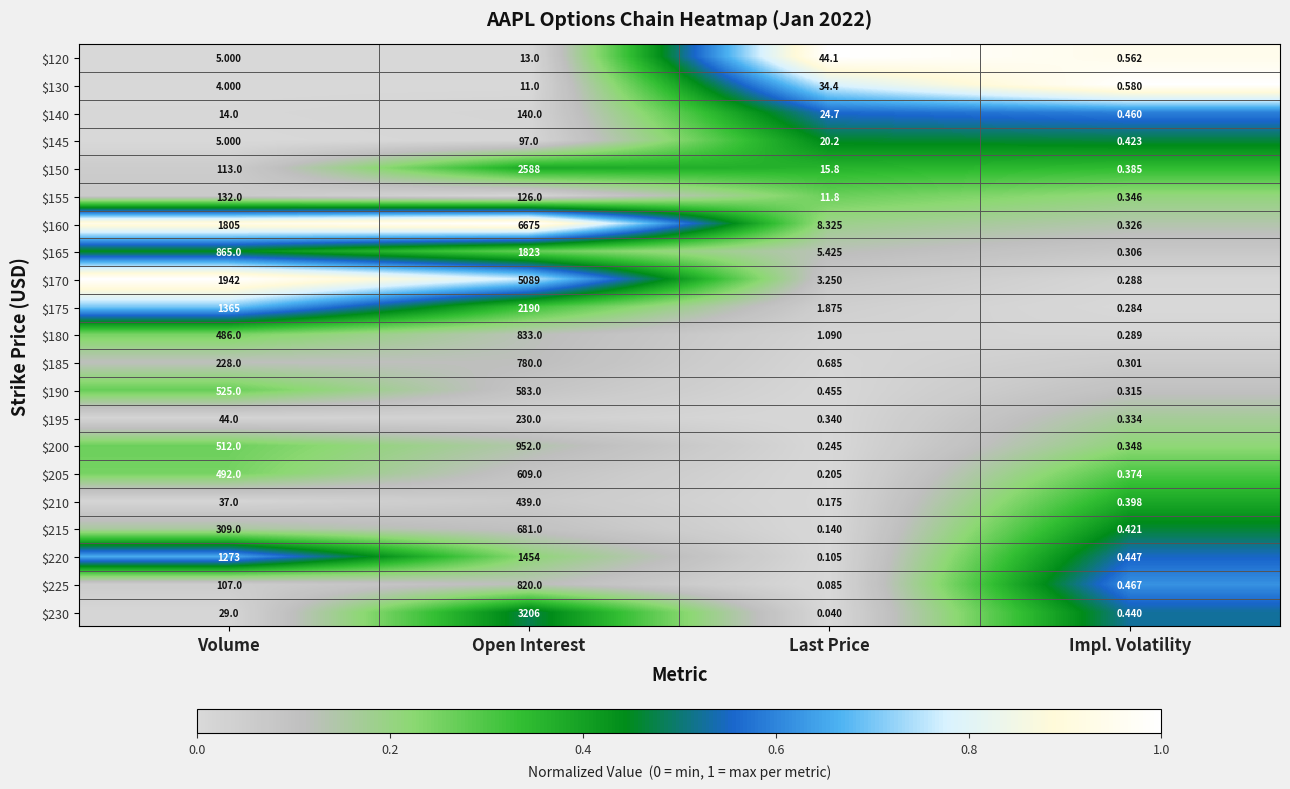

Which series has the widest spread of values?

$160